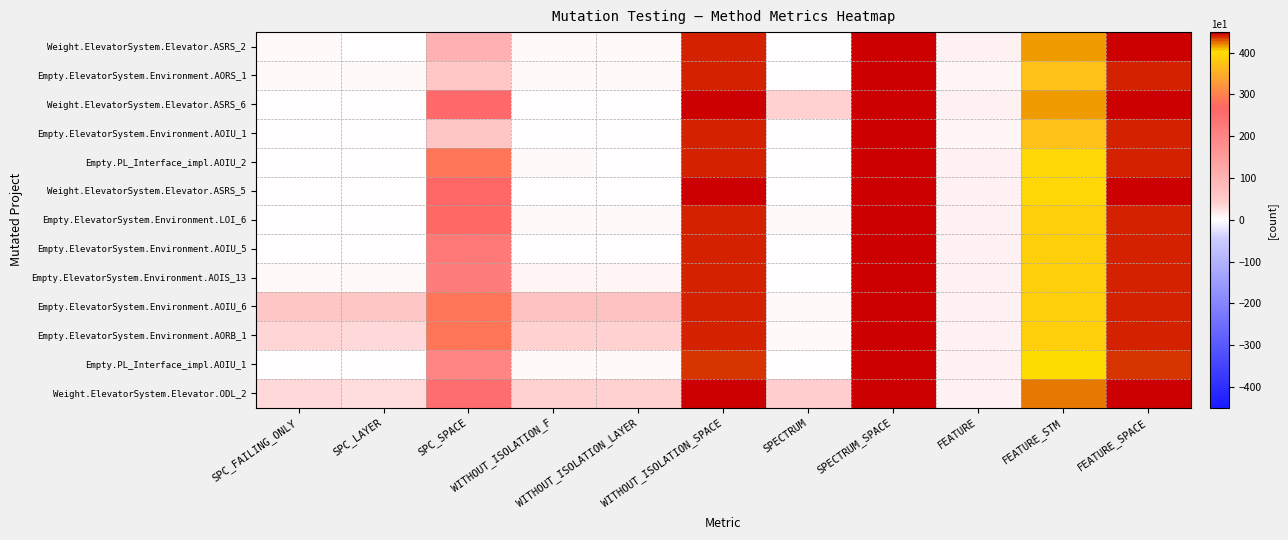

Which category has the highest value across all series?

SPECTRUM_SPACE